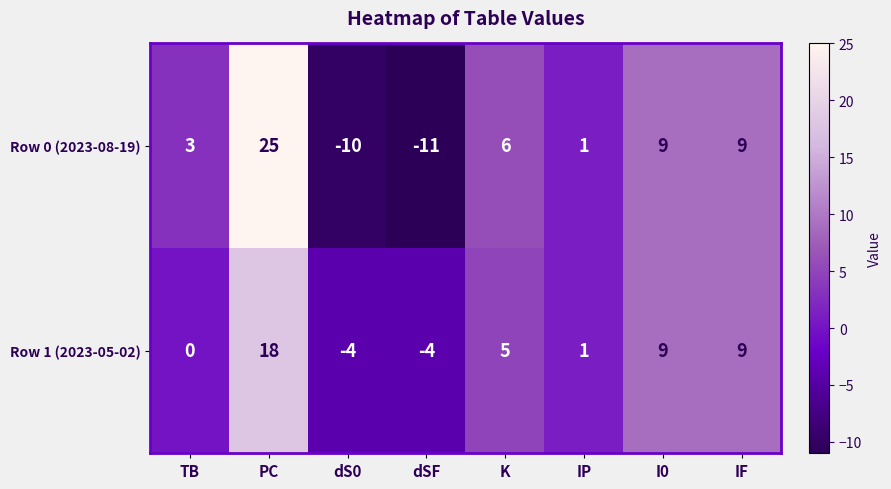

How many values in the Row 1 (2023-05-02) series are below 5?

4